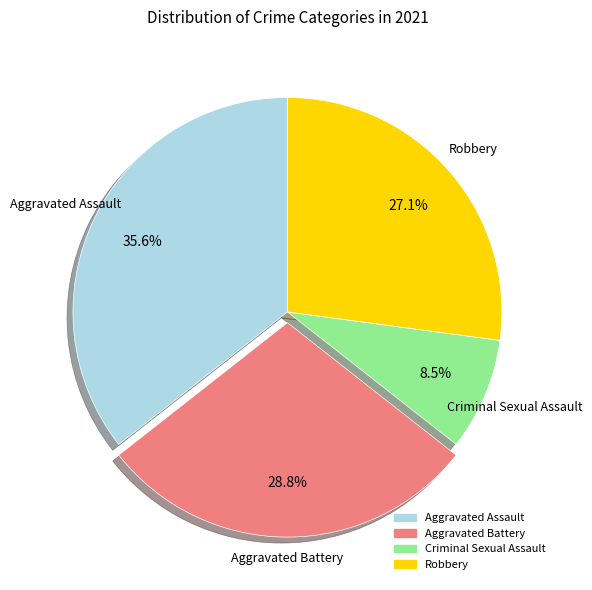

To the nearest percent, what percentage of the pie is Aggravated Assault?

36%